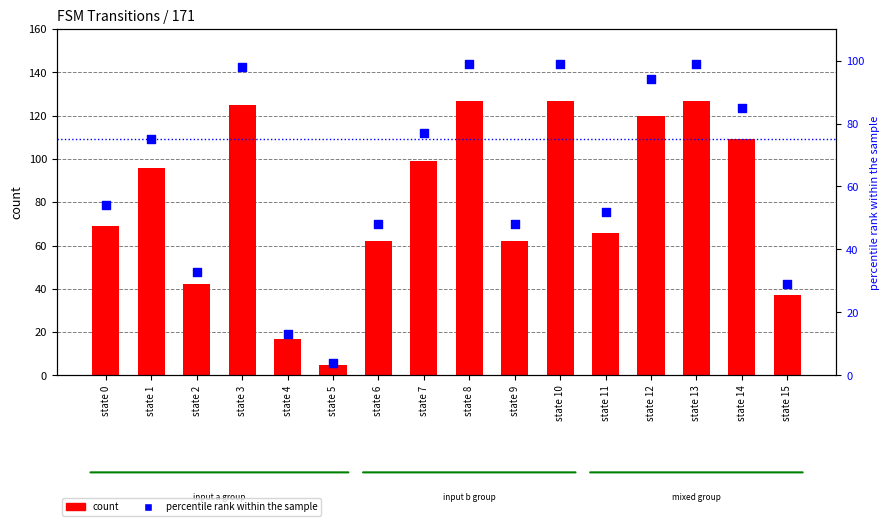

Which series has the widest spread of Y values?

count